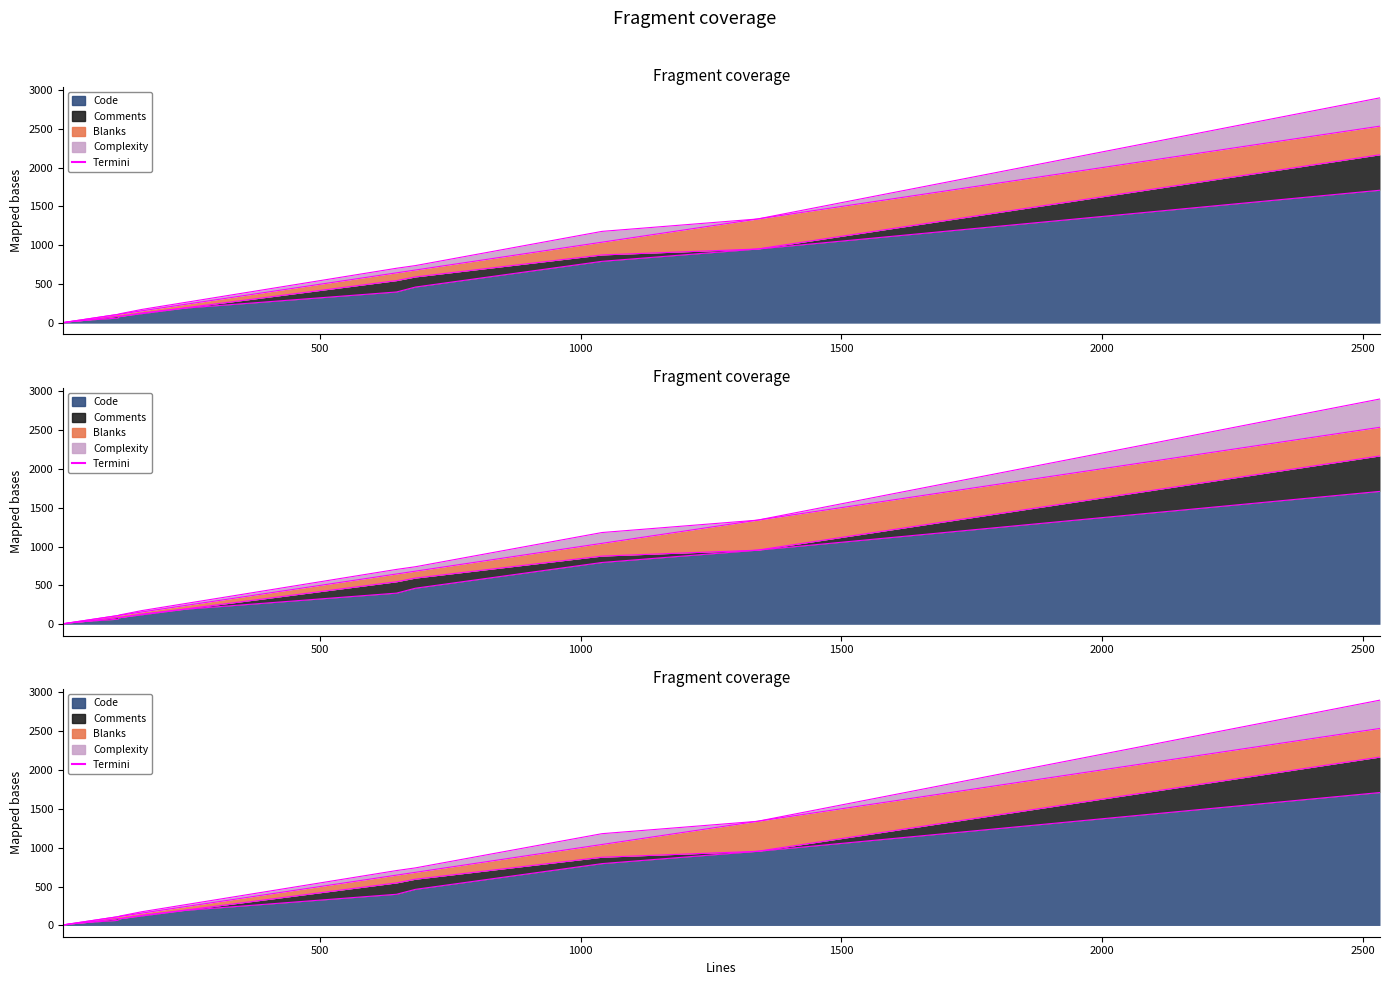

What is the average value of the Comments series?

71